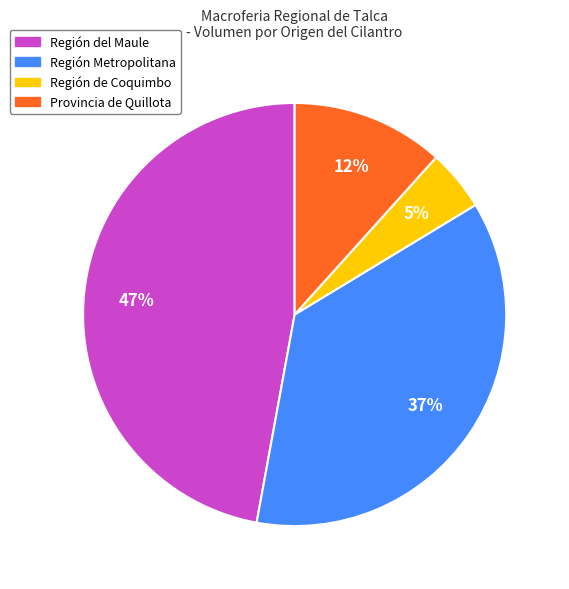

Which slice is the smallest?

Región de Coquimbo